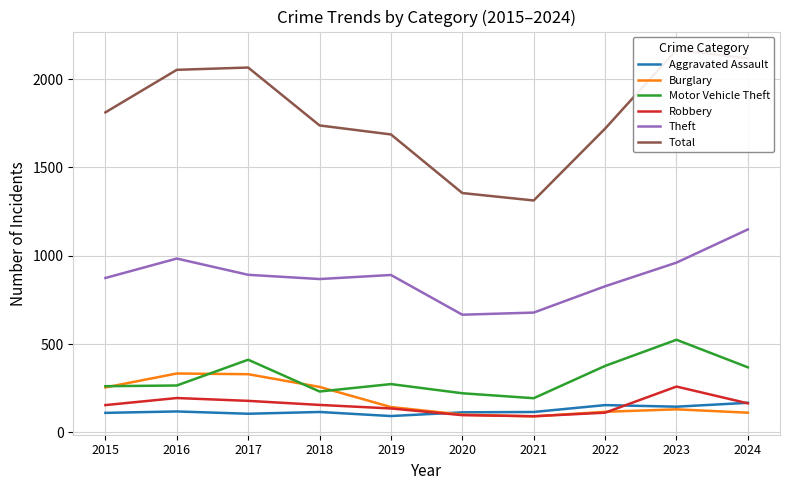

List the labels in order of Aggravated Assault value, largest first.

2024, 2022, 2023, 2016, 2018, 2021, 2020, 2015, 2017, 2019